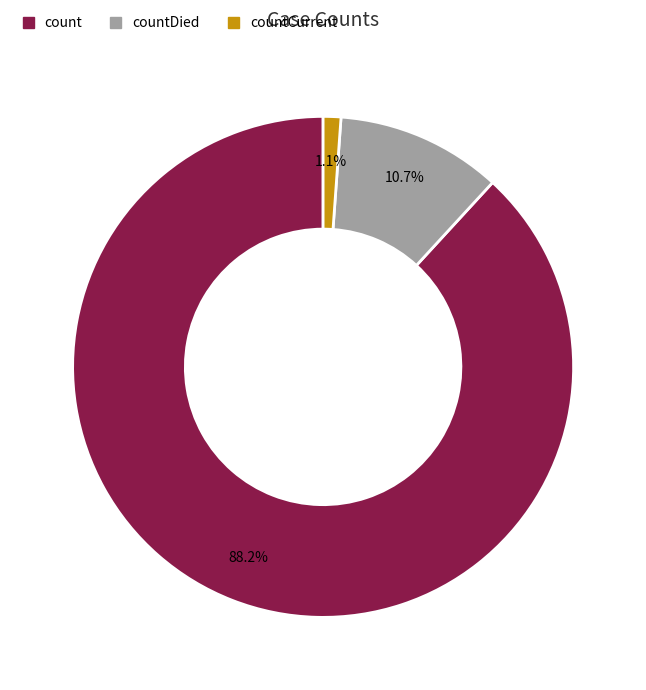

To the nearest percent, what percentage of the pie is count?

88%